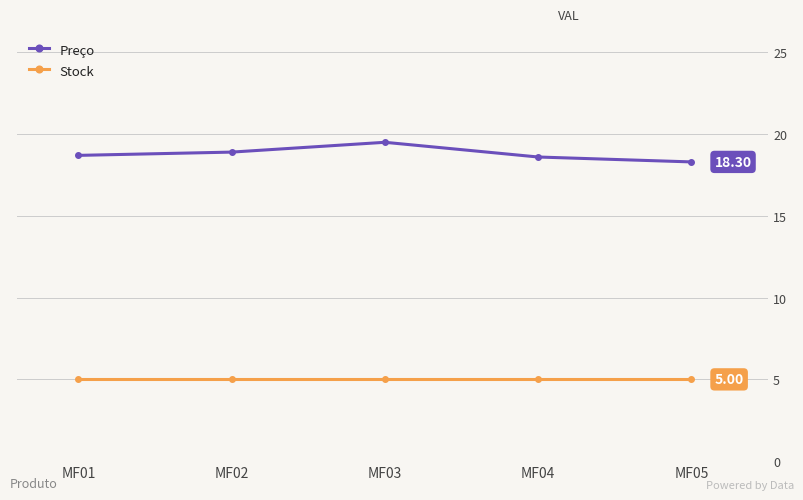

True or false: Stock and Preço cross at least once.

False